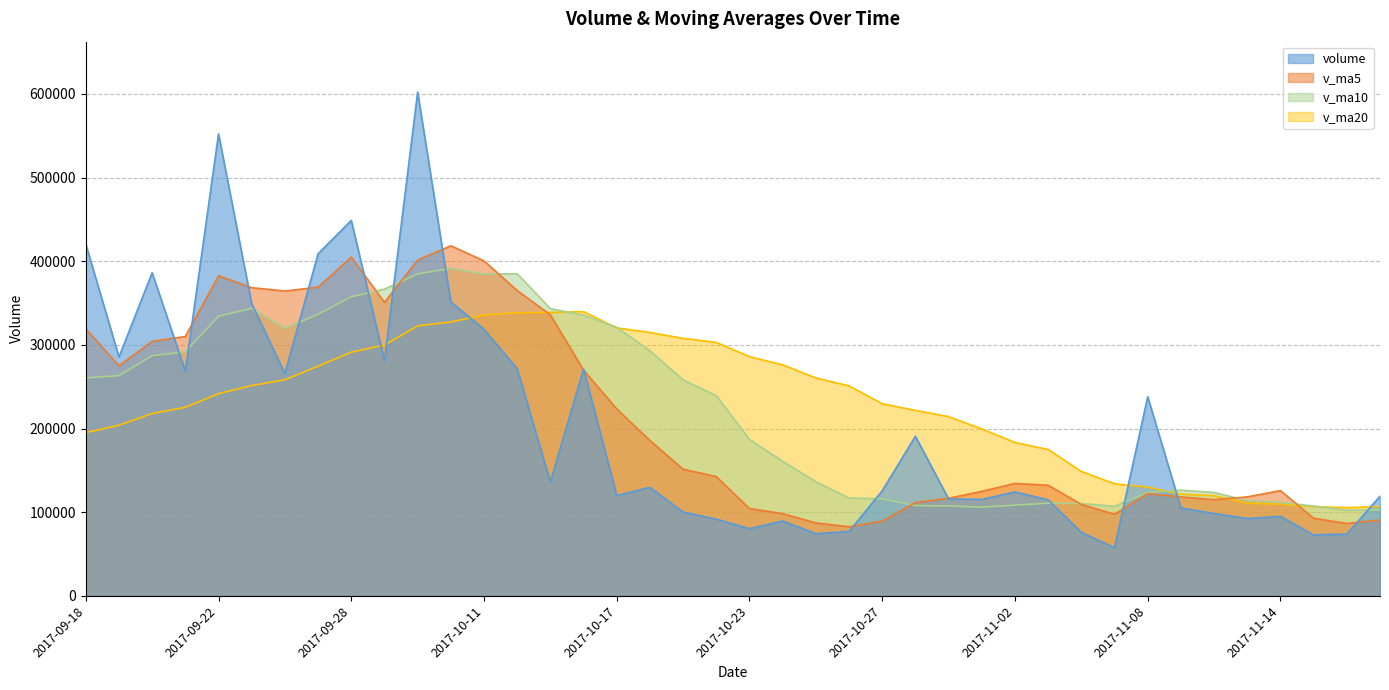

Between which two adjacent categories do v_ma5 and v_ma10 first intersect?

2017-09-28 and 2017-09-29